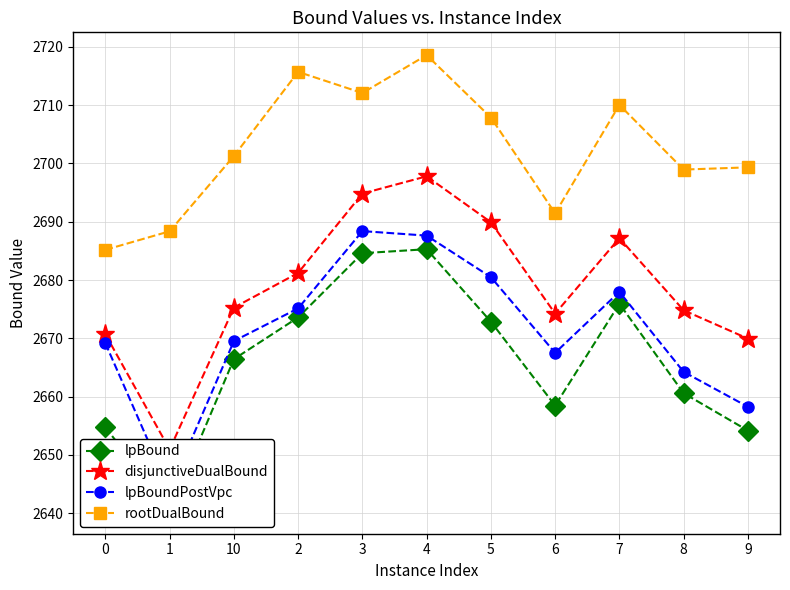

Reading left to right, list all the values displayed in this chart.

lpBound: 2654.7	2640.4	2666.4	2673.6	2684.6	2685.3	2672.9	2658.4	2675.9	2660.6	2654.2
disjunctiveDualBound: 2670.7	2650.9	2675.3	2681.2	2694.8	2697.8	2689.9	2674.2	2687.2	2674.8	2669.9
lpBoundPostVpc: 2669.1	2644.0	2669.5	2675.1	2688.4	2687.6	2680.5	2667.5	2678.0	2664.2	2658.2
rootDualBound: 2685.2	2688.4	2701.3	2715.7	2712.1	2718.6	2707.9	2691.4	2710.1	2699.0	2699.3